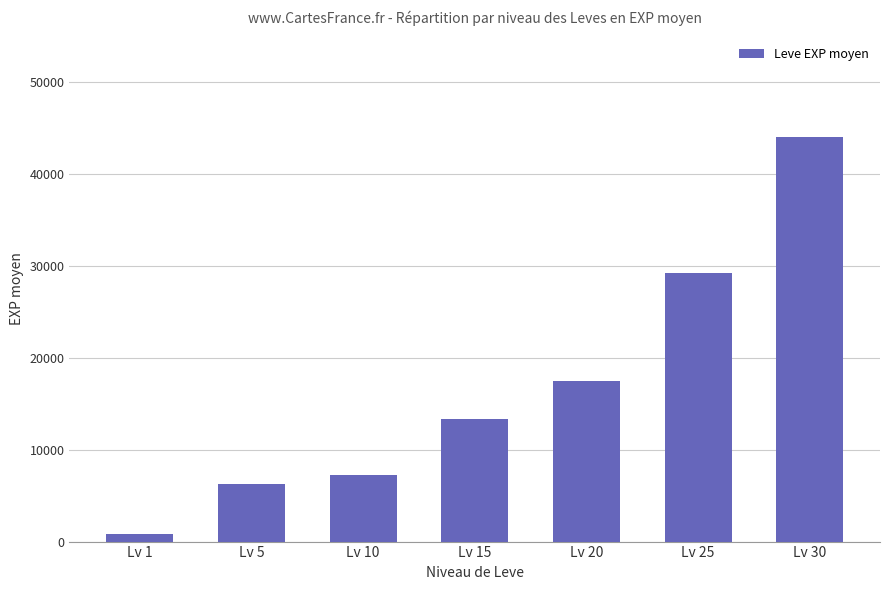

What is the sum of the values at Lv 1 and Lv 30?

44757.5